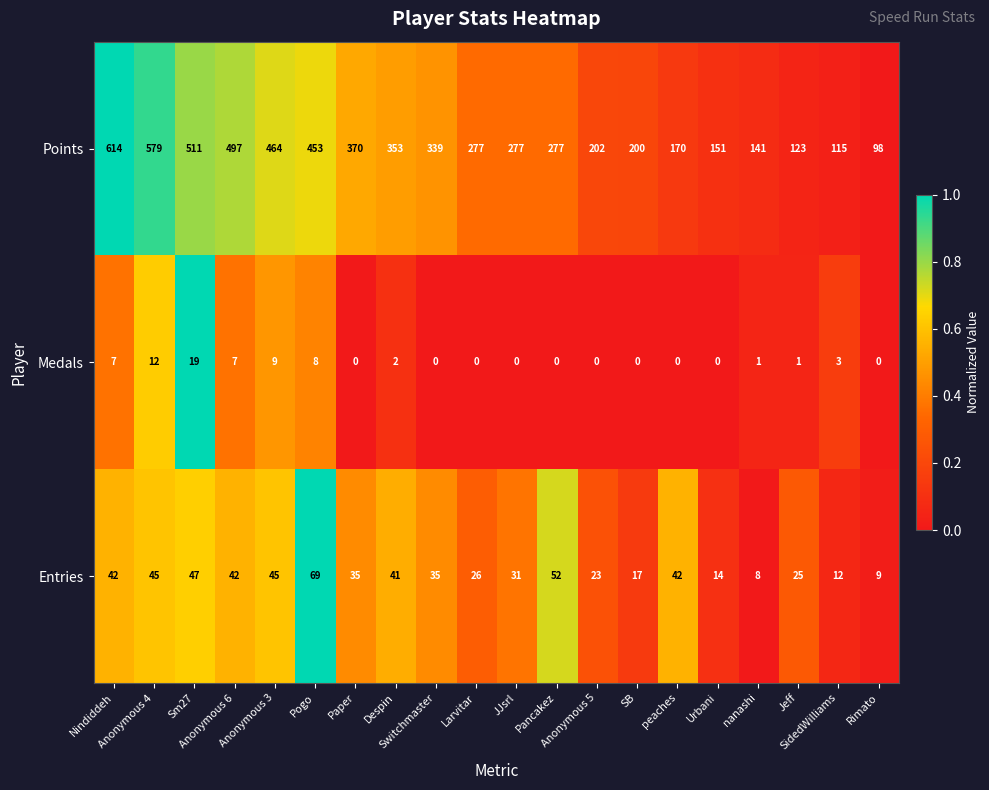

Between Anonymous 4 and Switchmaster, which series saw the biggest shift?

Points